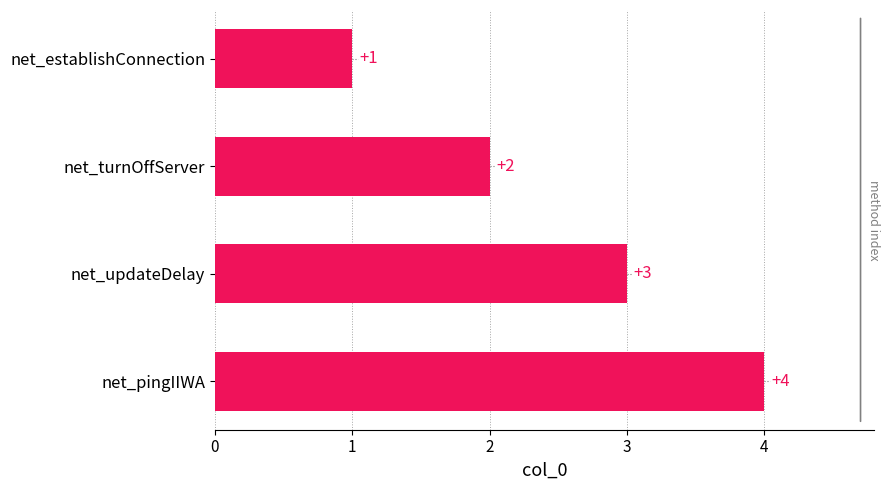

Rank the categories by value from lowest to highest.

net_establishConnection, net_turnOffServer, net_updateDelay, net_pingIIWA